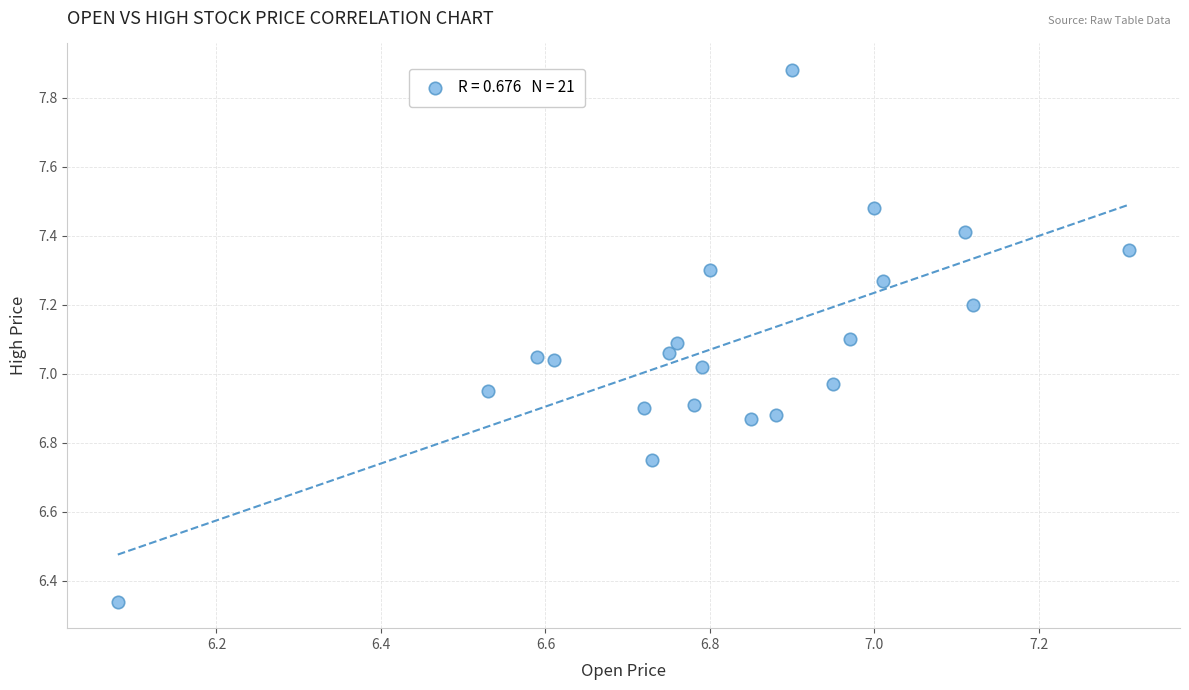

What is the range of Y values (max minus min)?

1.5